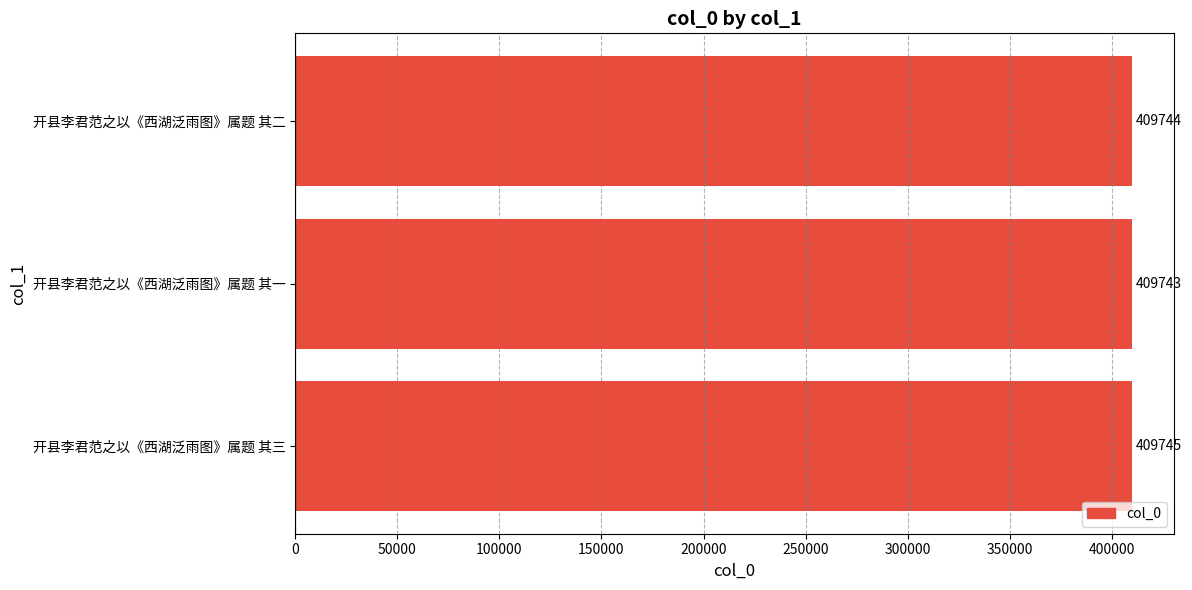

How many distinct data groups are displayed?

1